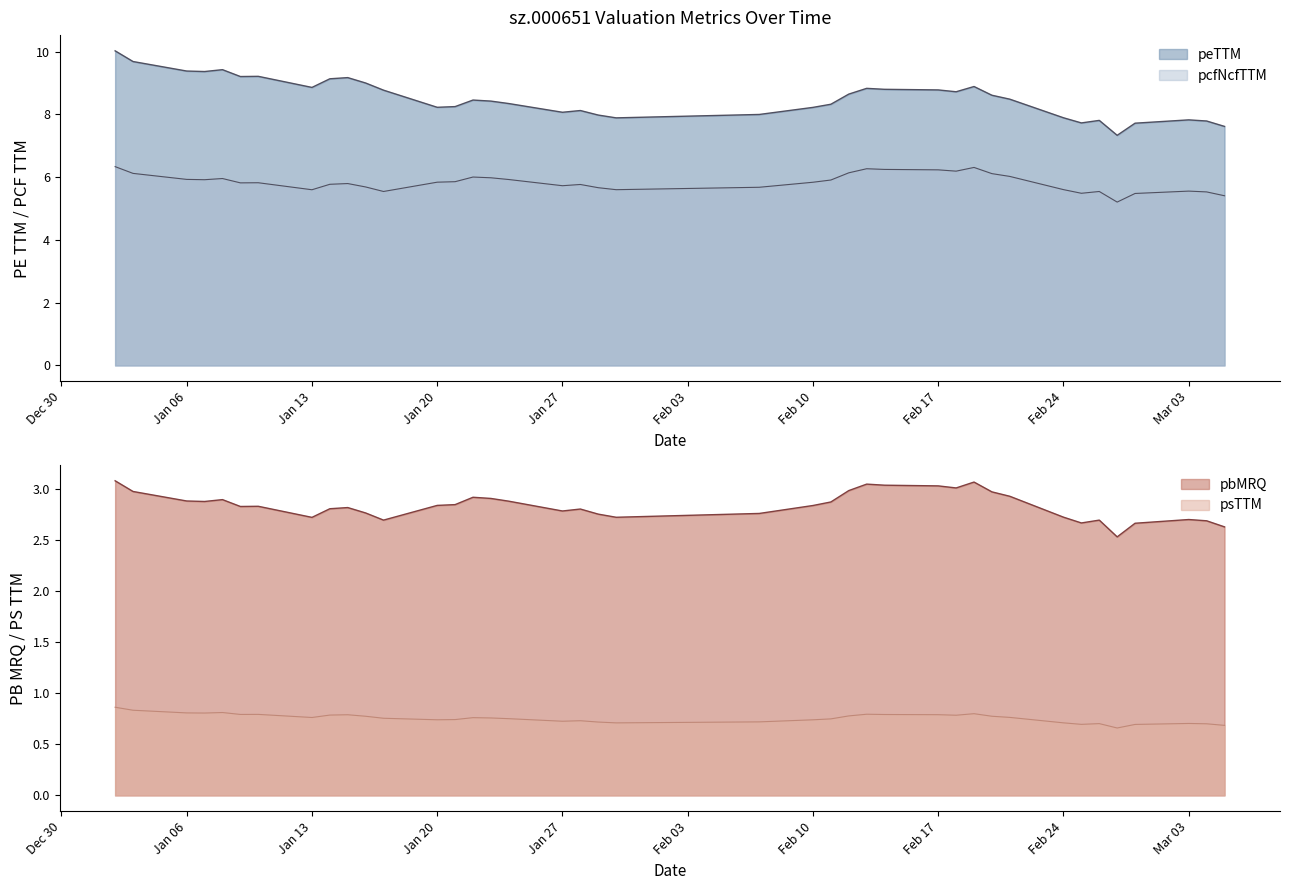

List the labels in order of pcfNcfTTM value, smallest first.

2014-02-27, 2014-03-05, 2014-02-28, 2014-02-25, 2014-03-04, 2014-01-17, 2014-02-26, 2014-03-03, 2014-01-13, 2014-01-30, 2014-02-24, 2014-01-29, 2014-02-07, 2014-01-16, 2014-01-27, 2014-01-28, 2014-01-14, 2014-01-15, 2014-01-09, 2014-01-10, 2014-02-10, 2014-01-20, 2014-01-21, 2014-02-11, 2014-01-07, 2014-01-24, 2014-01-06, 2014-01-08, 2014-01-23, 2014-01-22, 2014-02-21, 2014-02-20, 2014-01-03, 2014-02-12, 2014-02-18, 2014-02-17, 2014-02-14, 2014-02-13, 2014-02-19, 2014-01-02